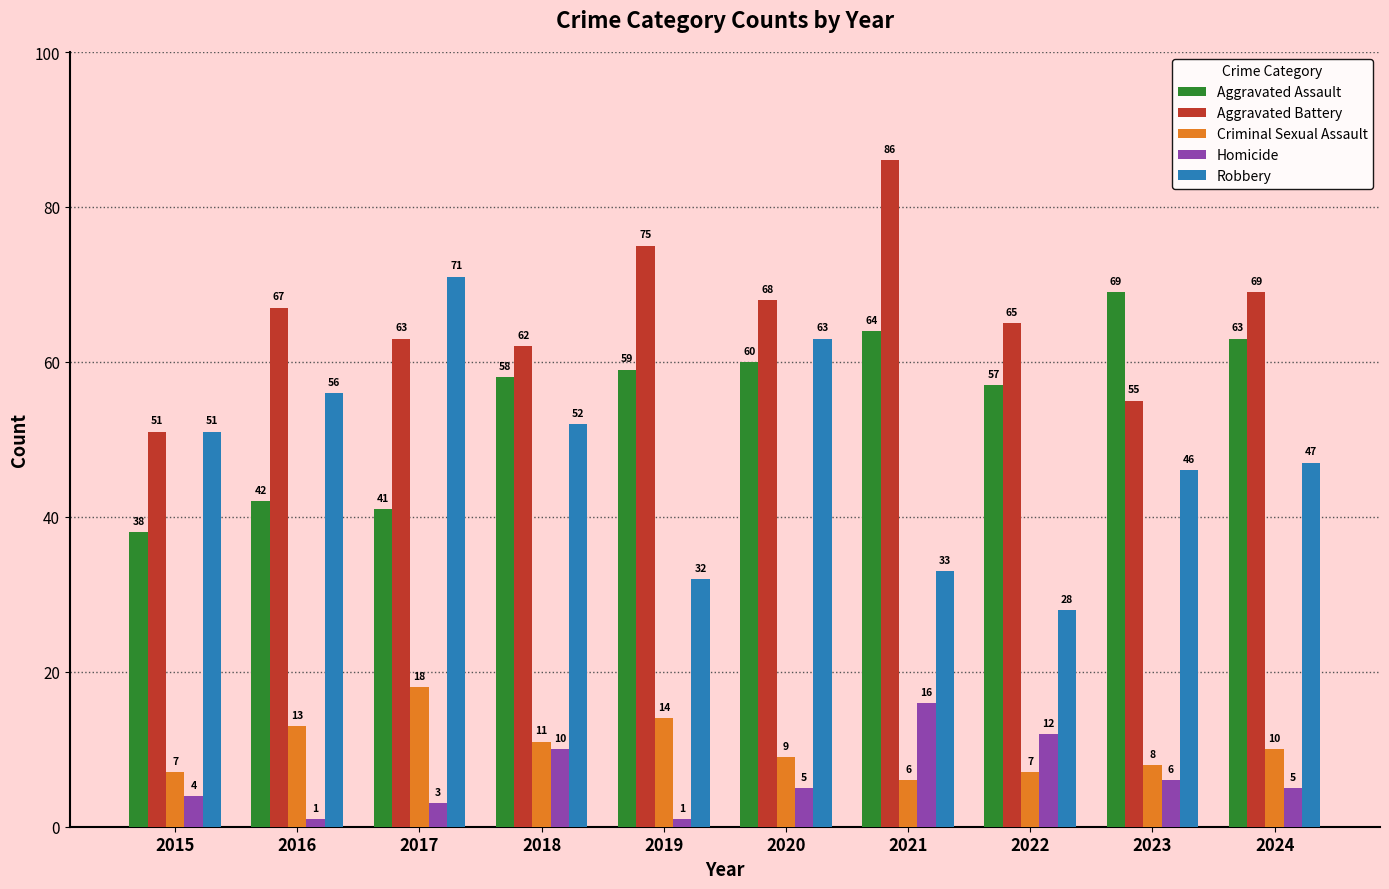

Is it true that Homicide equals 13 at 2018?

False